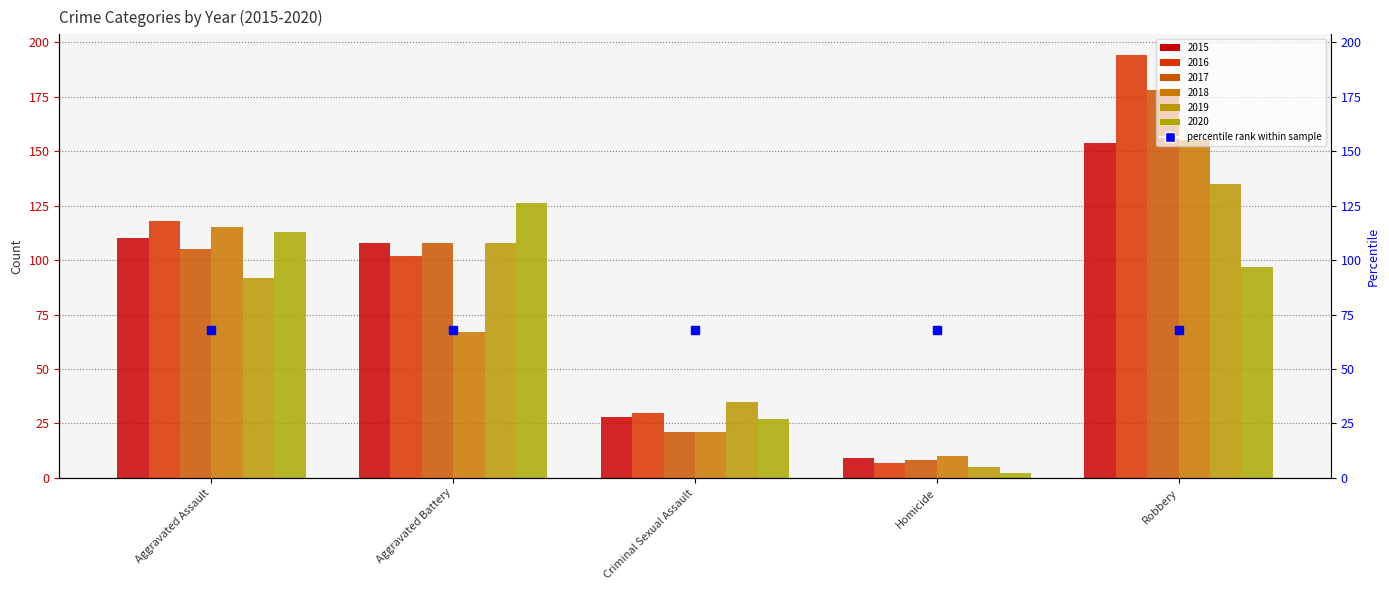

How many bars are there in each group?

6